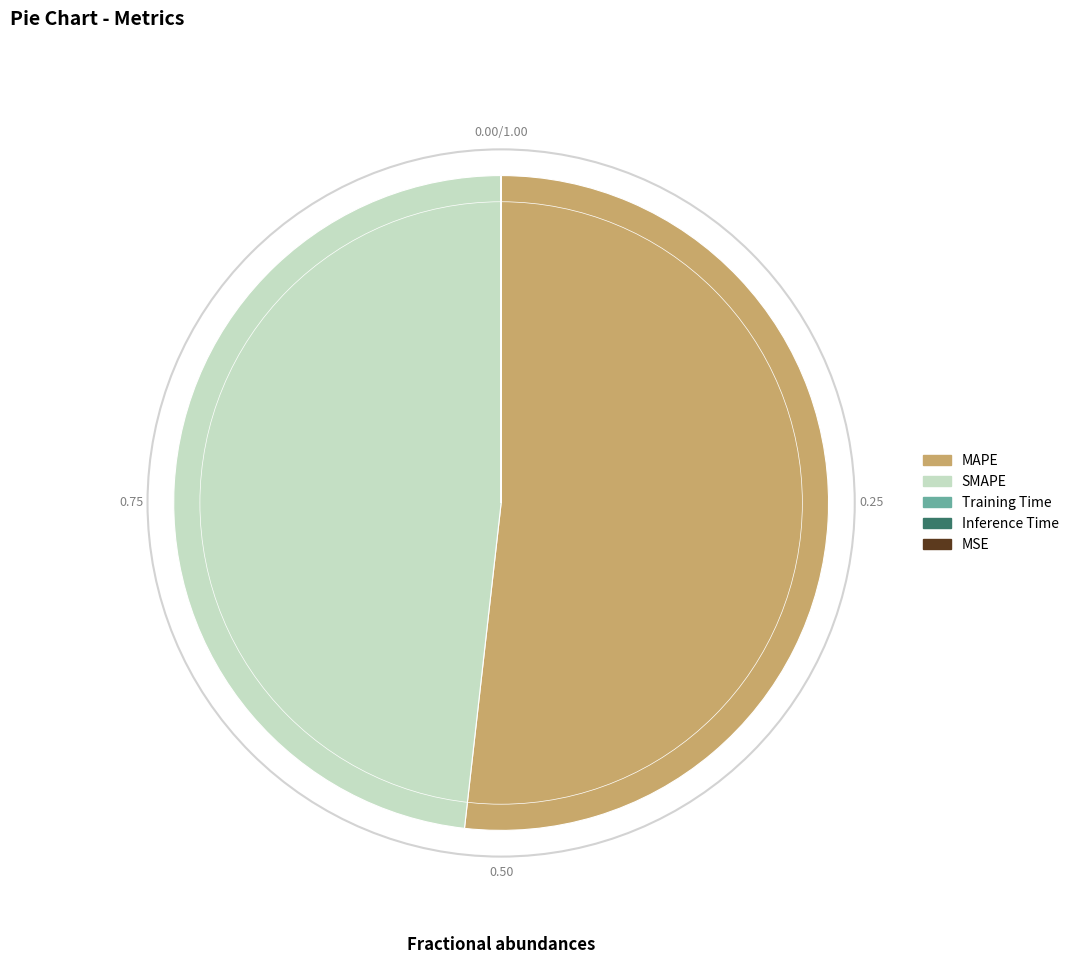

Does SMAPE account for over 50% of the chart?

No